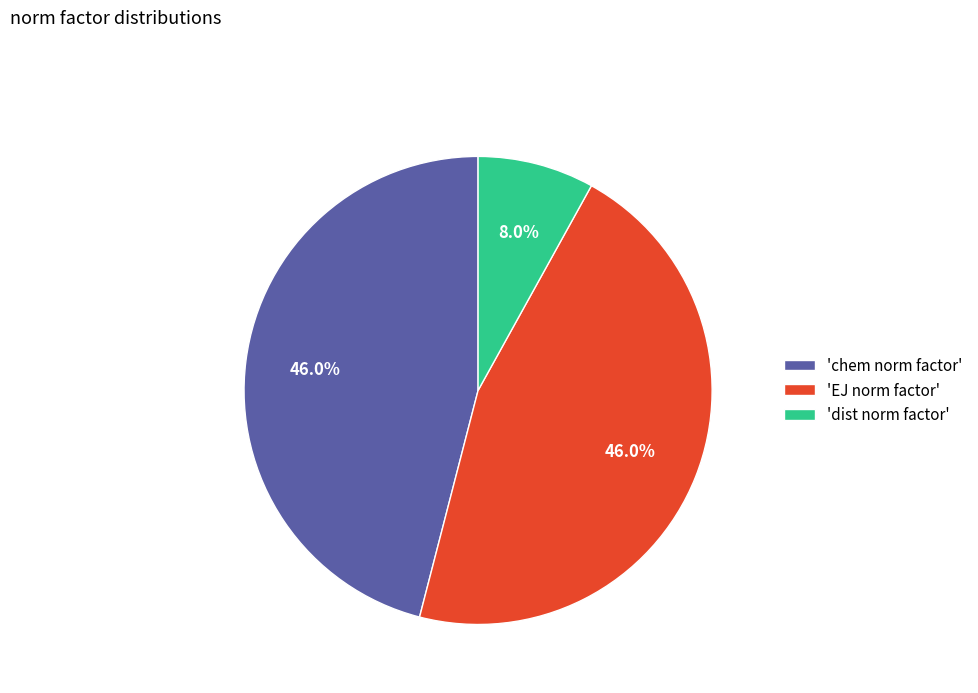

Combined, do 'dist norm factor' and 'EJ norm factor' account for over 50%?

Yes